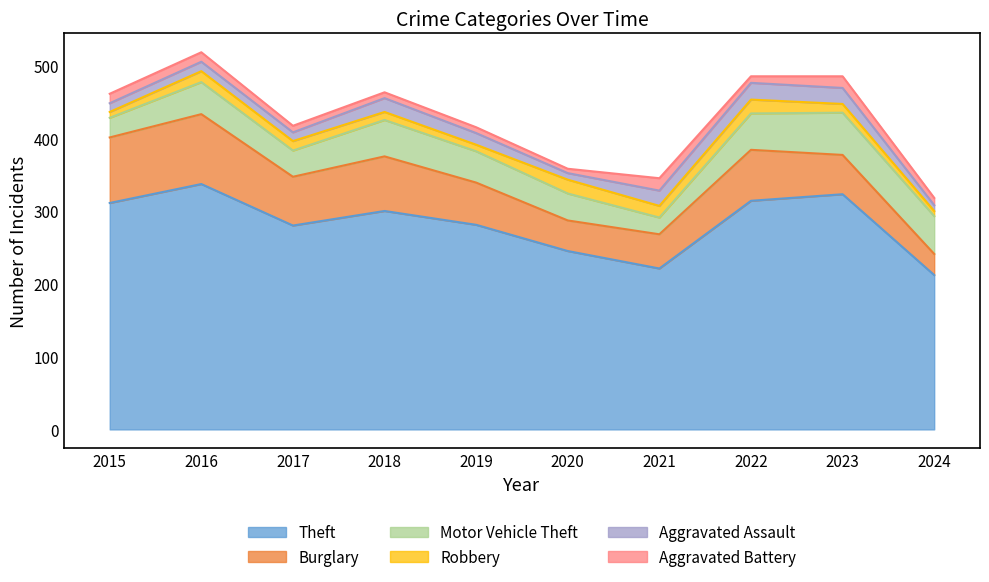

How many series are shown in this chart?

6